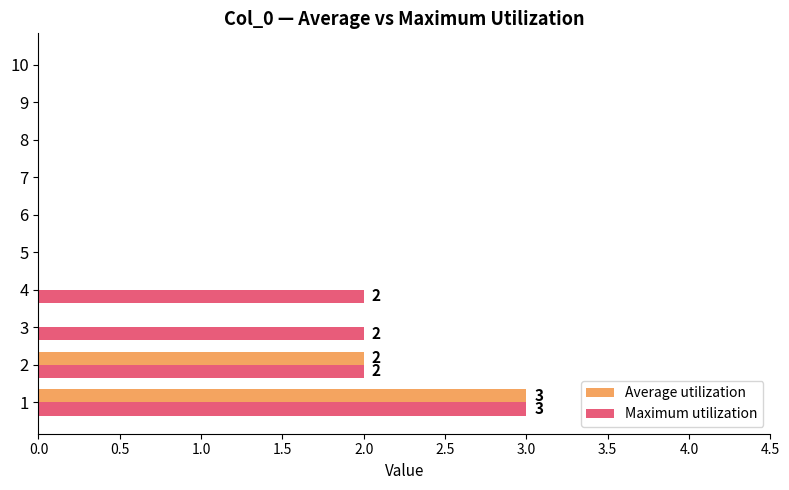

Which series has the largest total across all categories?

Maximum utilization